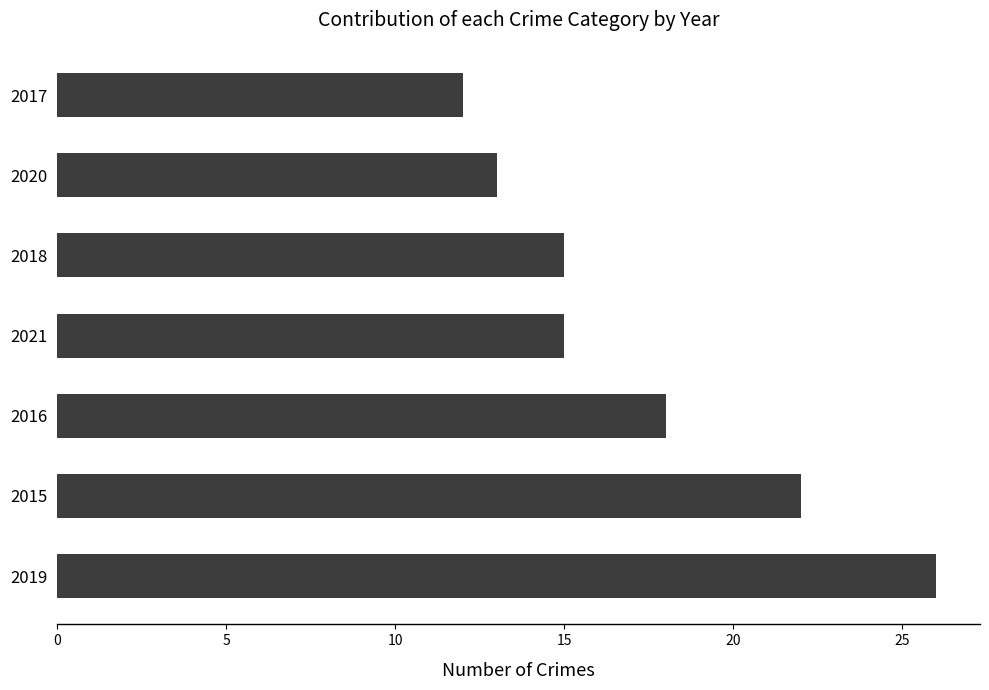

Which category has the lowest value across all series?

2017